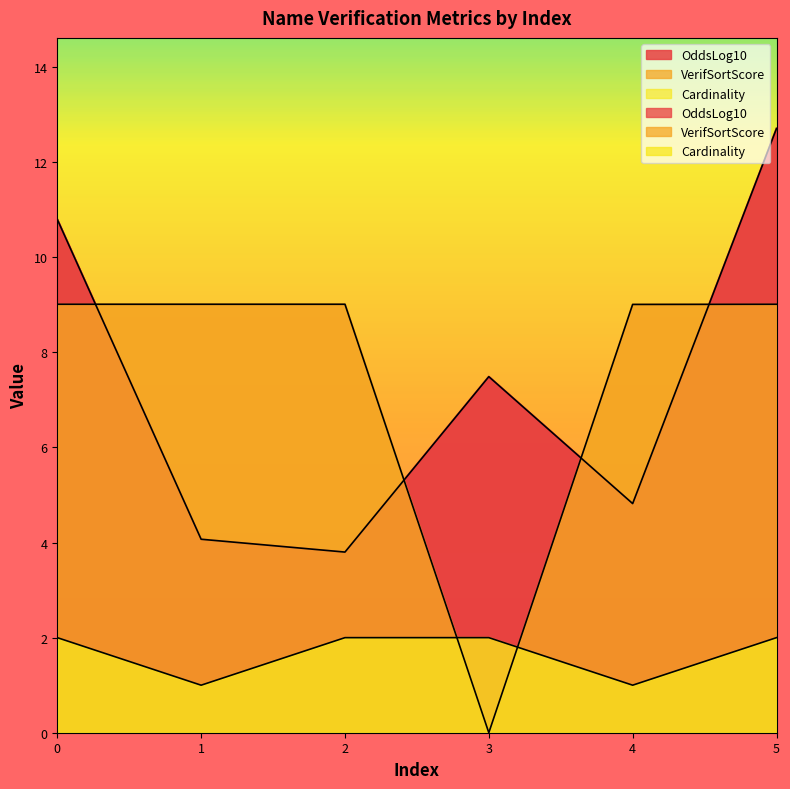

True or false: VerifSortScore has a value of 15.7 at 2.

False